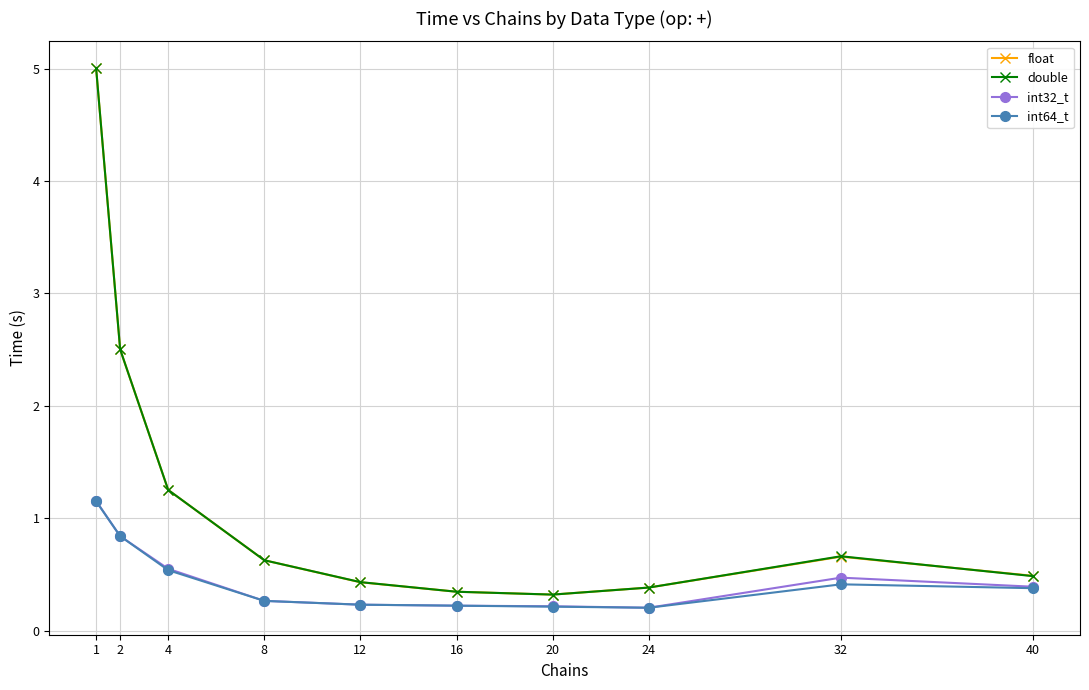

Between 24 and 40, which series saw the biggest shift?

int32_t